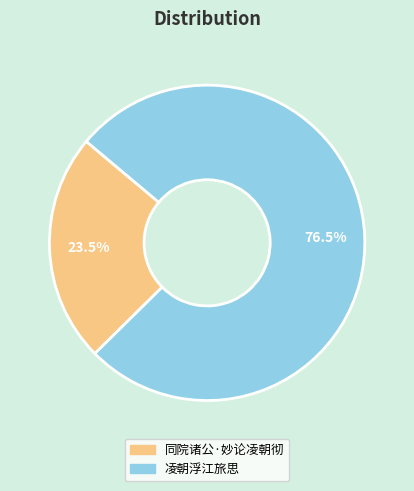

Which slice is the largest?

凌朝浮江旅思